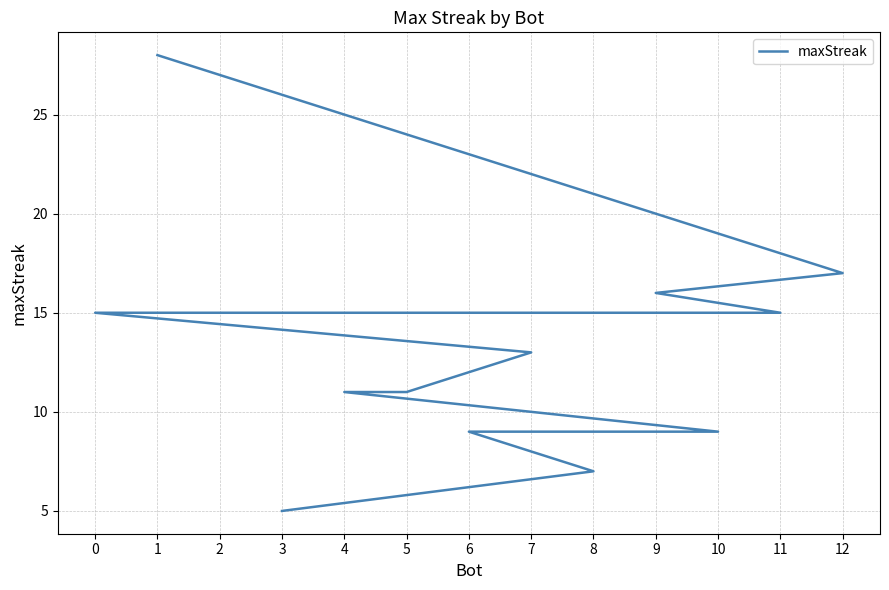

At which category does the chart reach its minimum across all series?

3